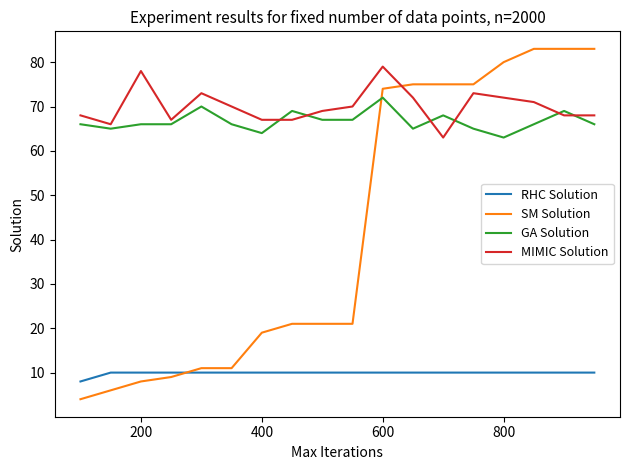

How many times do SM Solution and GA Solution cross each other?

1